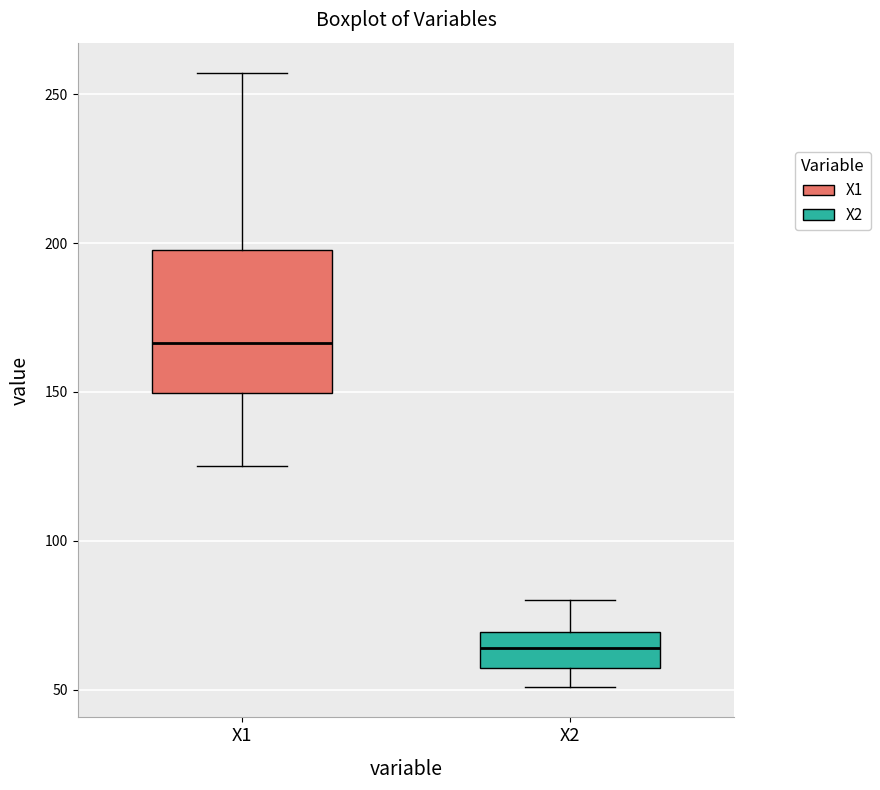

Reading left to right, transcribe this box plot: for each box, give where its median line is, the range the box spans, and where its two whiskers end, as read against the y-axis. The values are not printed on the chart, so give them approximately, as read against the axis.

X1: median 165, box 150 to 200, whiskers 125 to 255
X2: median 65, box 55 to 70, whiskers 50 to 80